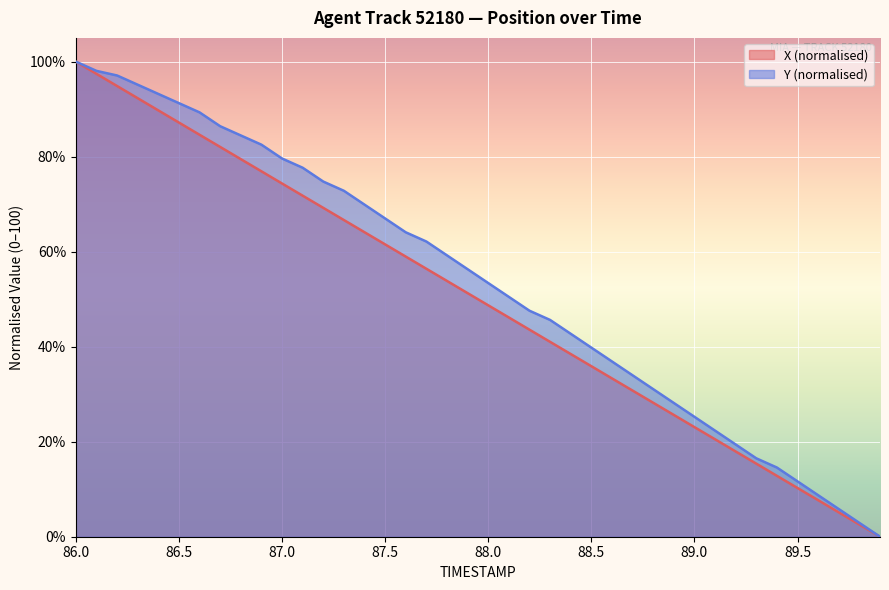

Which category has the lowest value in the Y series?

89.9